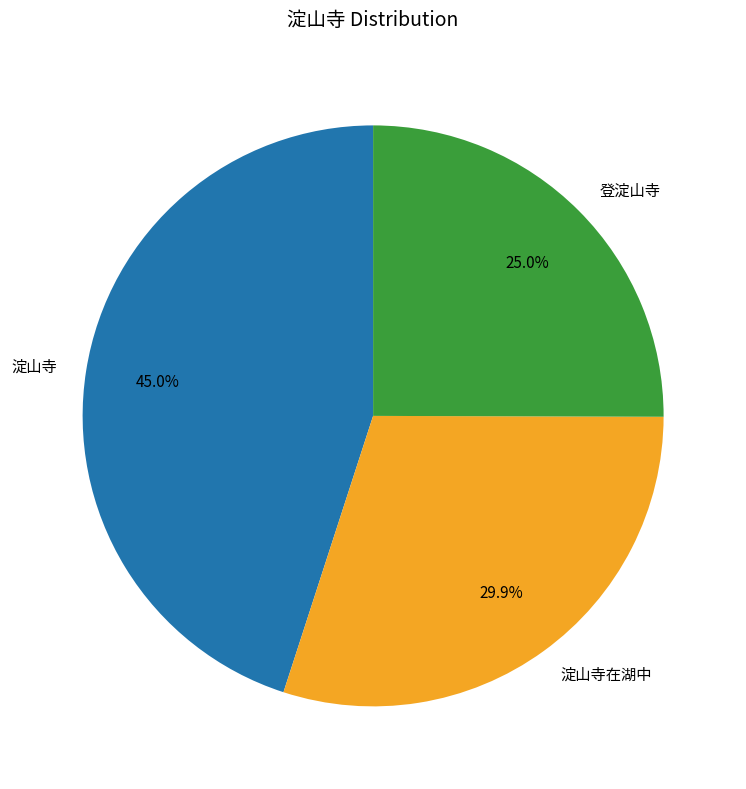

Which category has the smallest portion of the pie?

登淀山寺